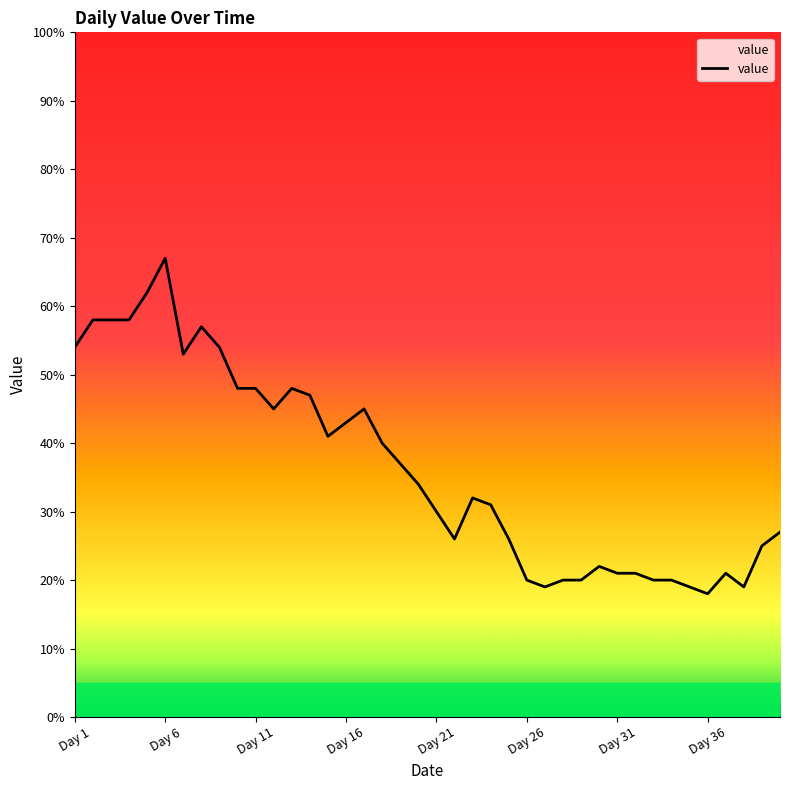

What is the average value?

36